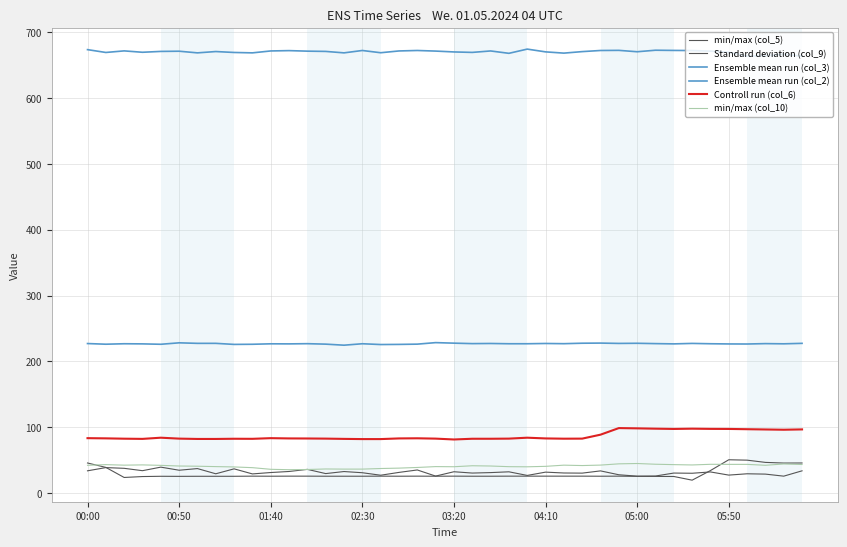

What is the average value of the min/max (col_10) series?

40.8